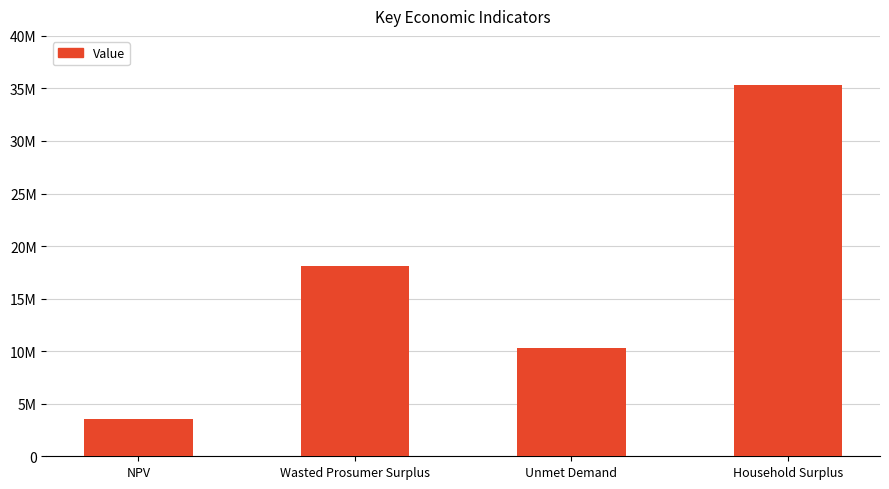

At which label does the data first exceed 18093321?

Wasted Prosumer Surplus